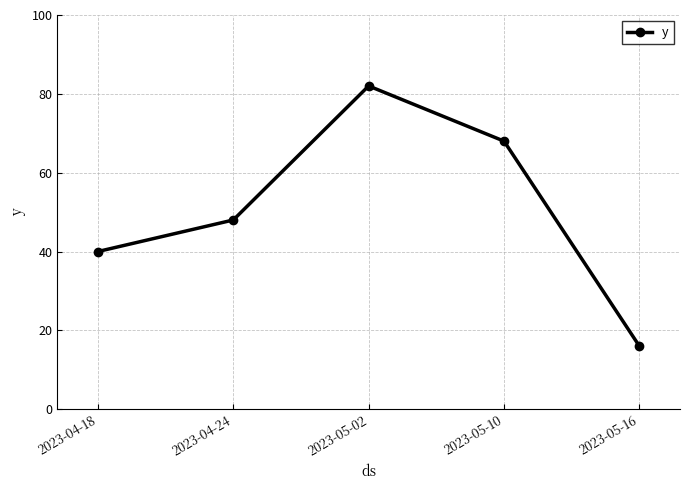

Which category has the lowest value across all series?

2023-05-16